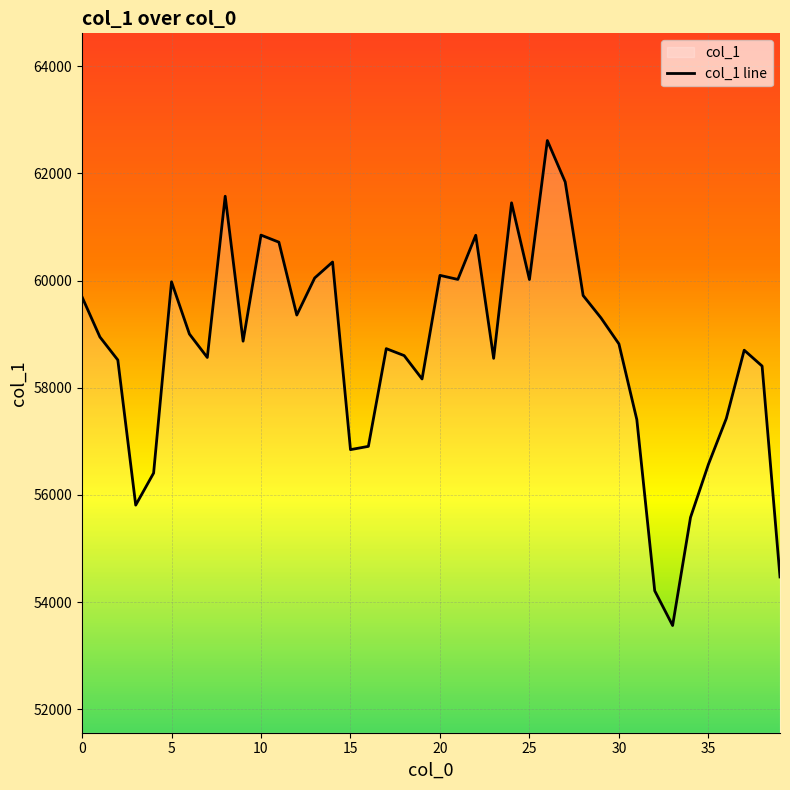

What value does the data have at 27?

61838